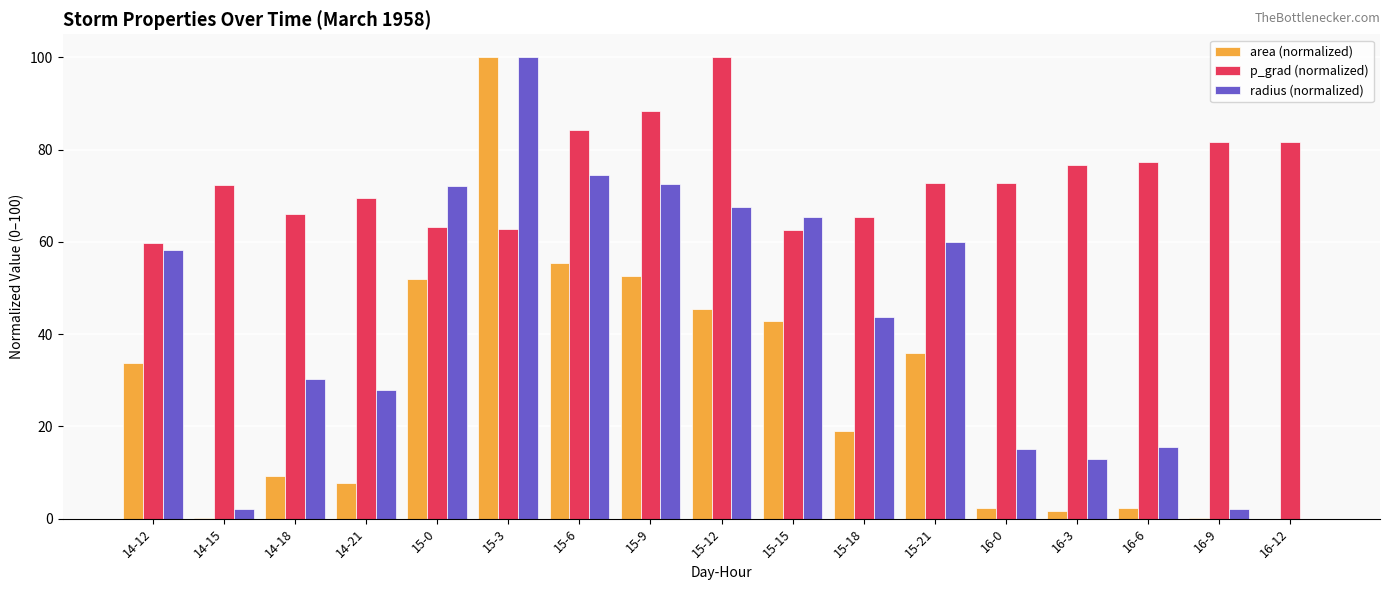

The radius (normalized) series shows 12.5 at 14-21. True or false?

False